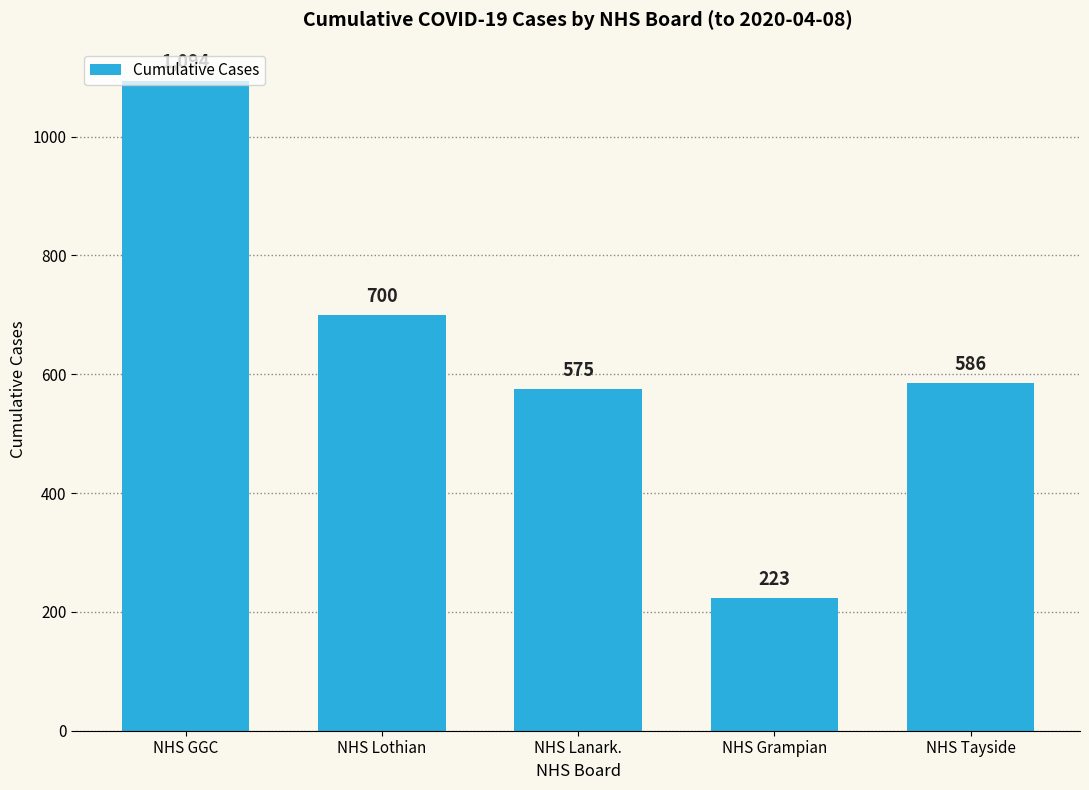

What is the sum of all values?

3178